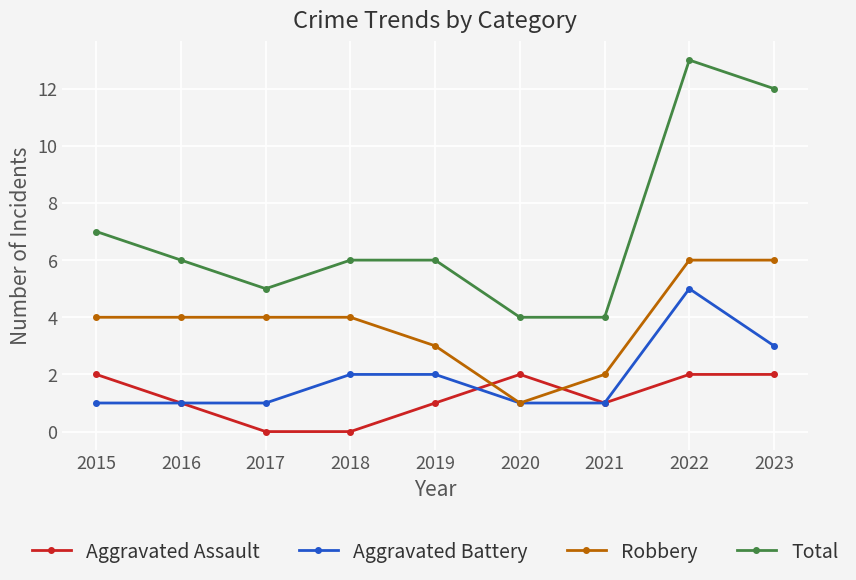

At how many categories does at least one series exceed 3?

9